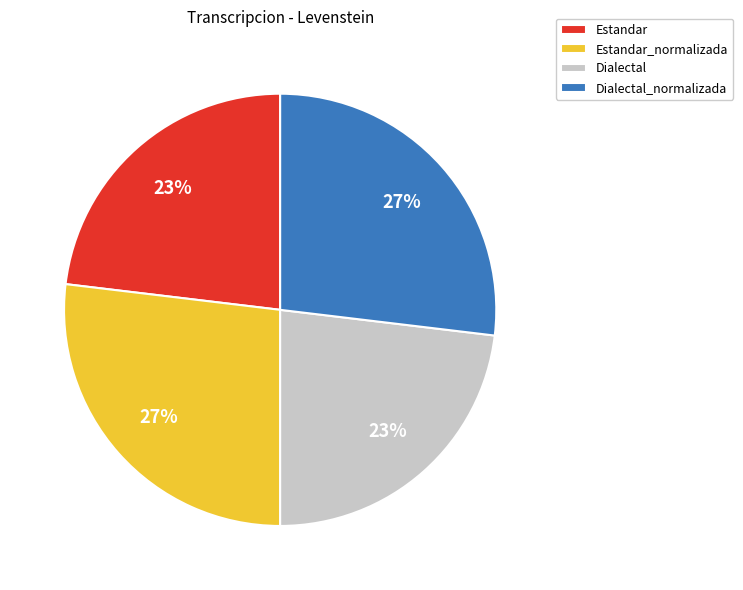

Does Estandar_normalizada represent more than half of the total?

No